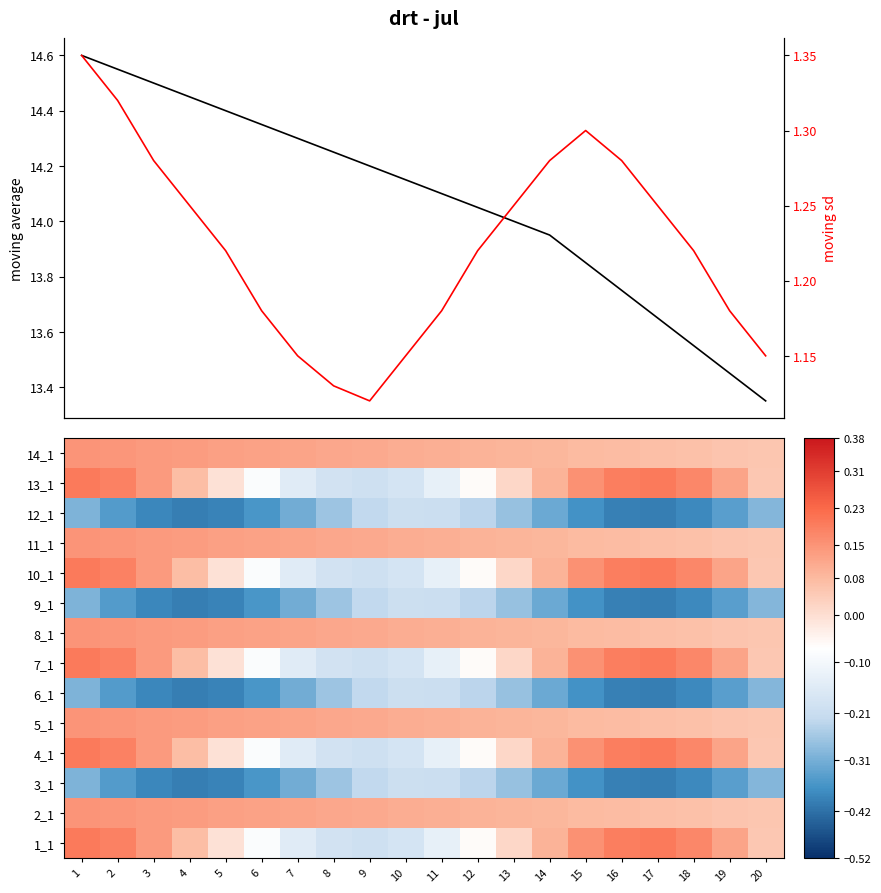

Which series has the largest range (max minus min)?

moving average